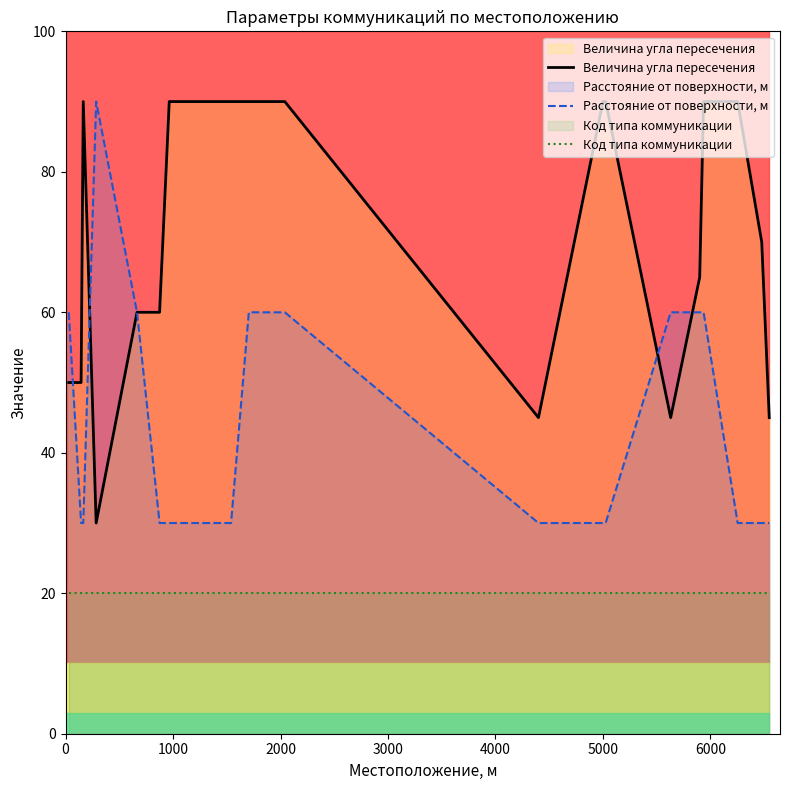

What is the highest value of the Расстояние от поверхности, м series?

90